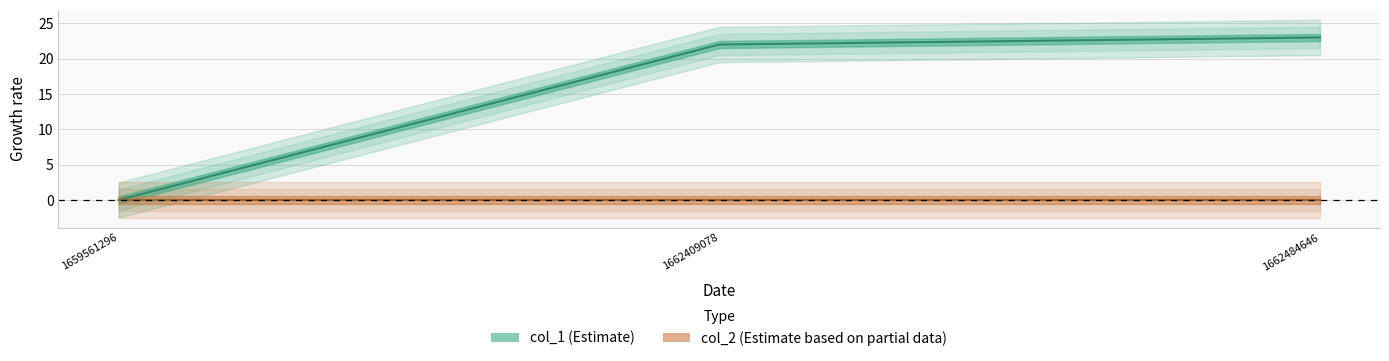

Reading right to left, transcribe all the data shown in this chart.

col_1_line: 23	22	0
col_2_line: 0	0	0